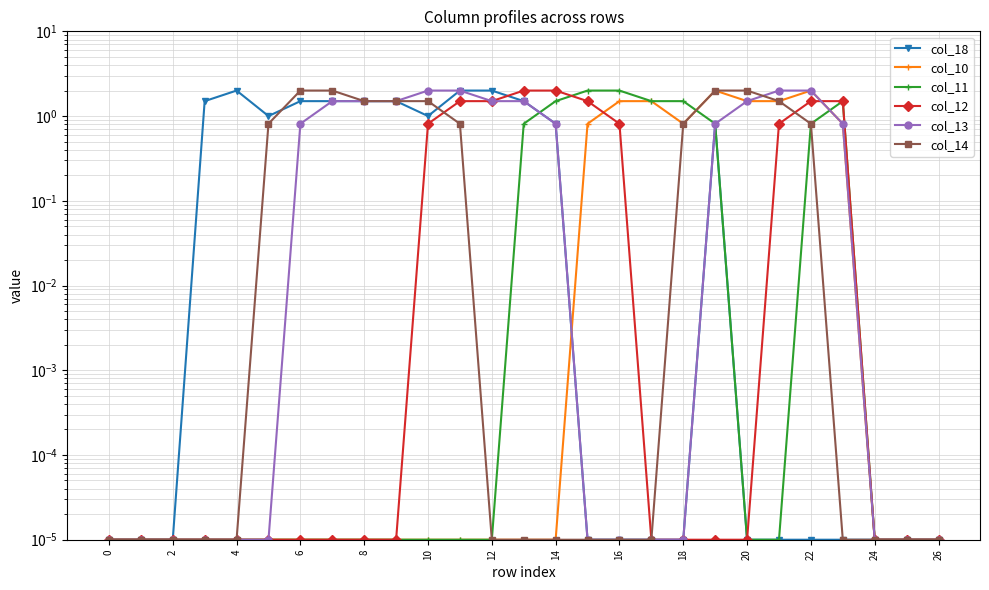

Reading left to right, transcribe all the data shown in this chart.

col_18: 0.0	0.0	0.0	1.5	2.0	1.0	1.5	1.5	1.5	1.5	1.0	2.0	2.0	1.5	0.8	0.0	0.0	0.0	0.0	0.8	0.0	0.0	0.0	0.0	0.0	0.0	0.0
col_10: 0.0	0.0	0.0	0.0	0.0	0.0	0.0	0.0	0.0	0.0	0.0	0.0	0.0	0.0	0.0	0.8	1.5	1.5	0.8	2.0	1.5	1.5	2.0	0.8	0.0	0.0	0.0
col_11: 0.0	0.0	0.0	0.0	0.0	0.0	0.0	0.0	0.0	0.0	0.0	0.0	0.0	0.8	1.5	2.0	2.0	1.5	1.5	0.8	0.0	0.0	0.8	1.5	0.0	0.0	0.0
col_12: 0.0	0.0	0.0	0.0	0.0	0.0	0.0	0.0	0.0	0.0	0.8	1.5	1.5	2.0	2.0	1.5	0.8	0.0	0.0	0.0	0.0	0.8	1.5	1.5	0.0	0.0	0.0
col_13: 0.0	0.0	0.0	0.0	0.0	0.0	0.8	1.5	1.5	1.5	2.0	2.0	1.5	1.5	0.8	0.0	0.0	0.0	0.0	0.8	1.5	2.0	2.0	0.8	0.0	0.0	0.0
col_14: 0.0	0.0	0.0	0.0	0.0	0.8	2.0	2.0	1.5	1.5	1.5	0.8	0.0	0.0	0.0	0.0	0.0	0.0	0.8	2.0	2.0	1.5	0.8	0.0	0.0	0.0	0.0